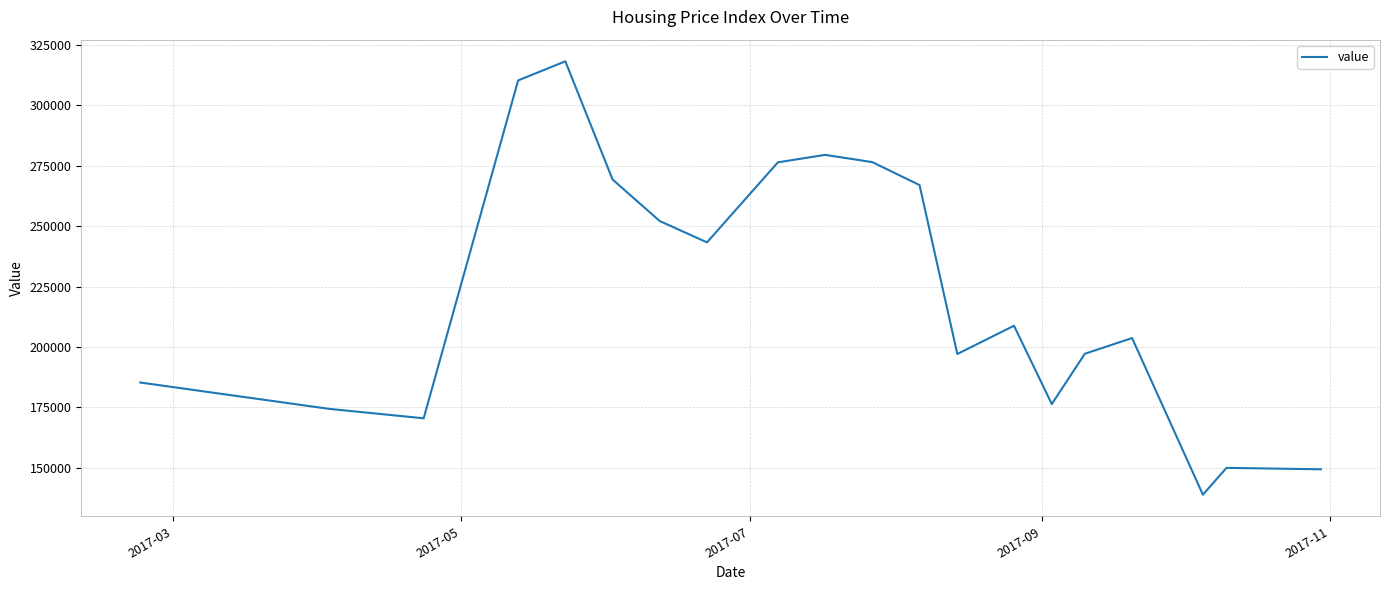

What is the smallest value displayed?

138900